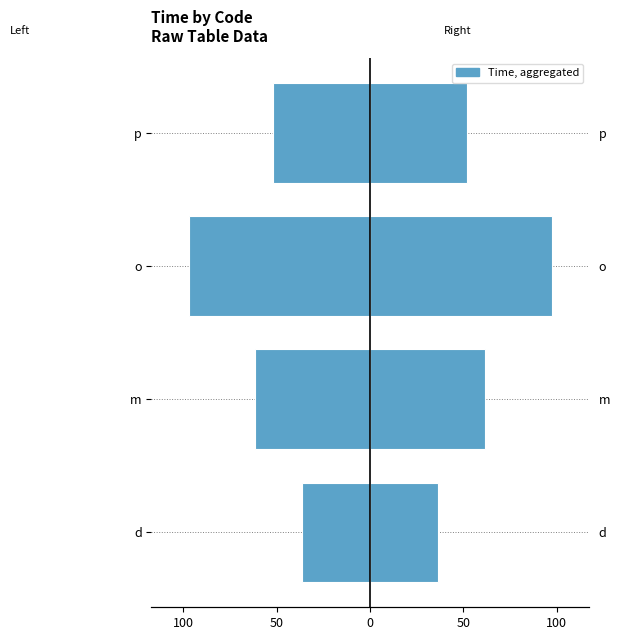

What is the value of the Right (d/m/o/p) bar at the 3rd from the left?

97.2